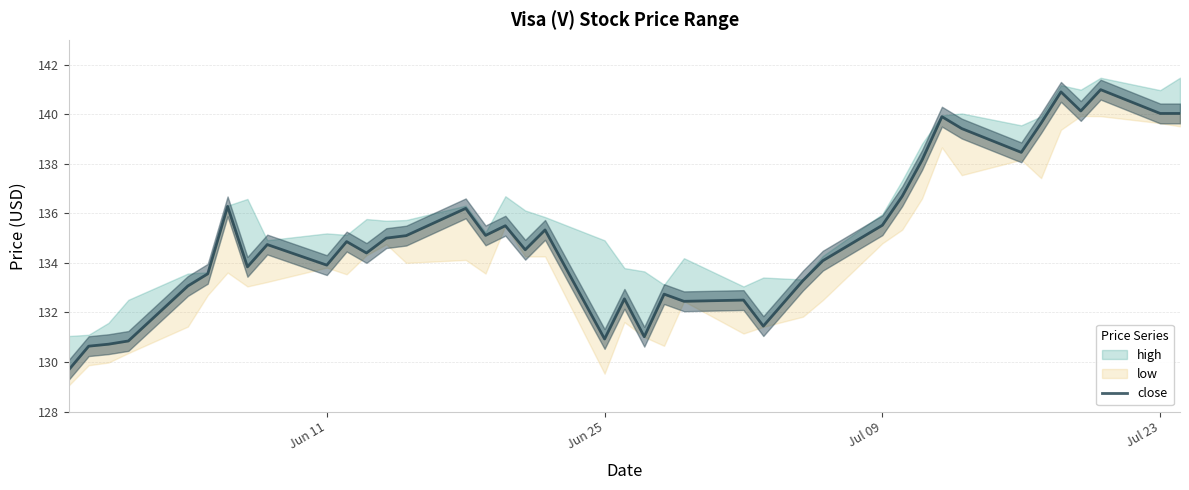

What is the value of the 14th point from the left?

135.1